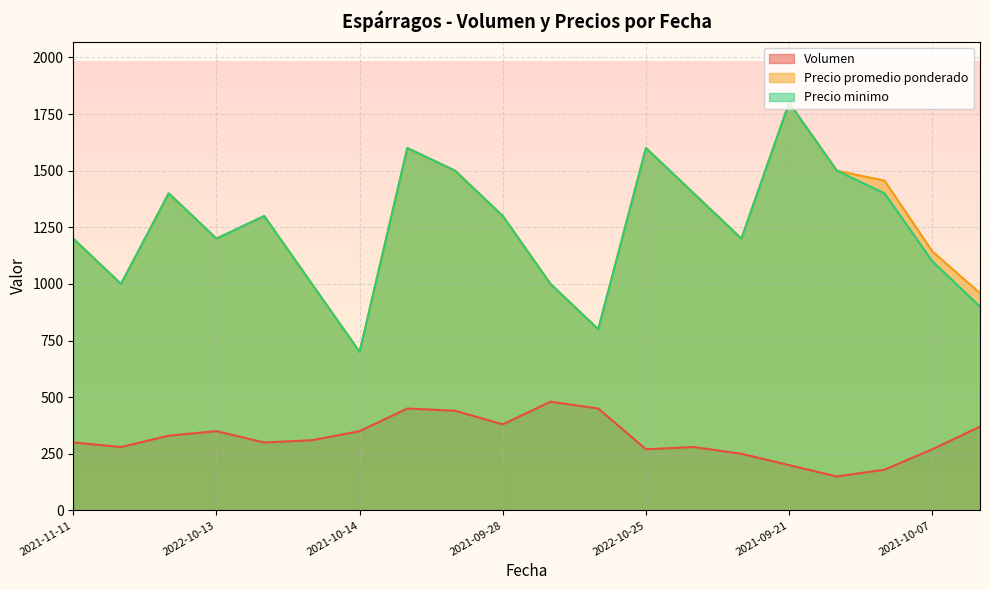

Count the number of data series in this chart.

3